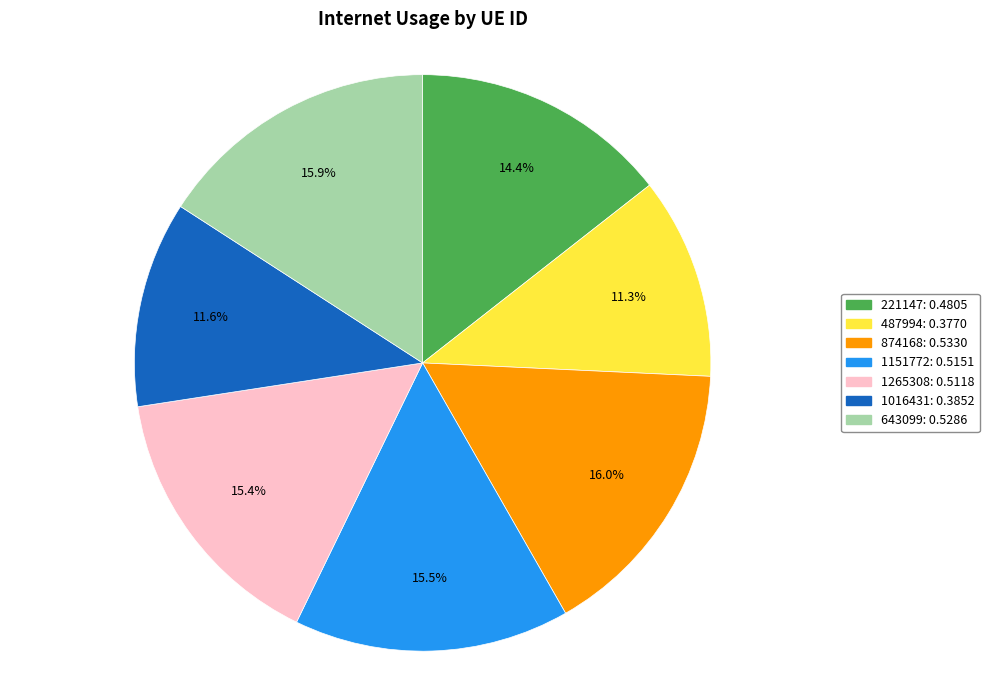

Count the number of slices in the pie.

7